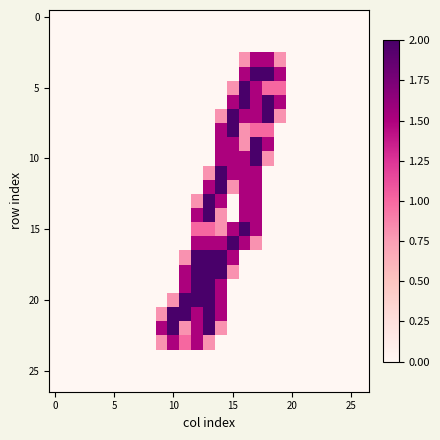

At how many categories does at least one series exceed 1?

11